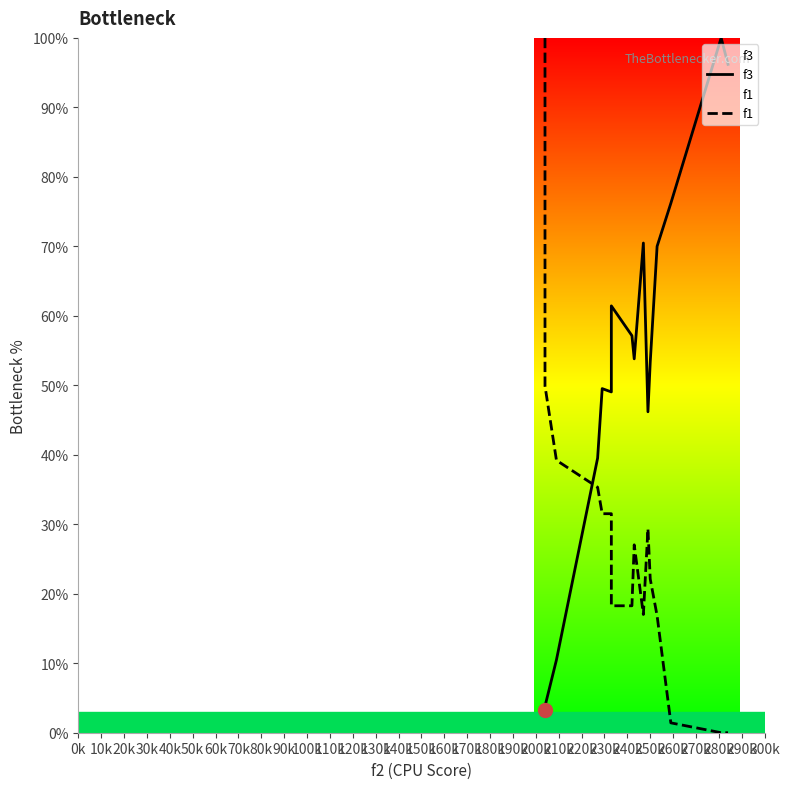

How many lines are shown in the chart?

2